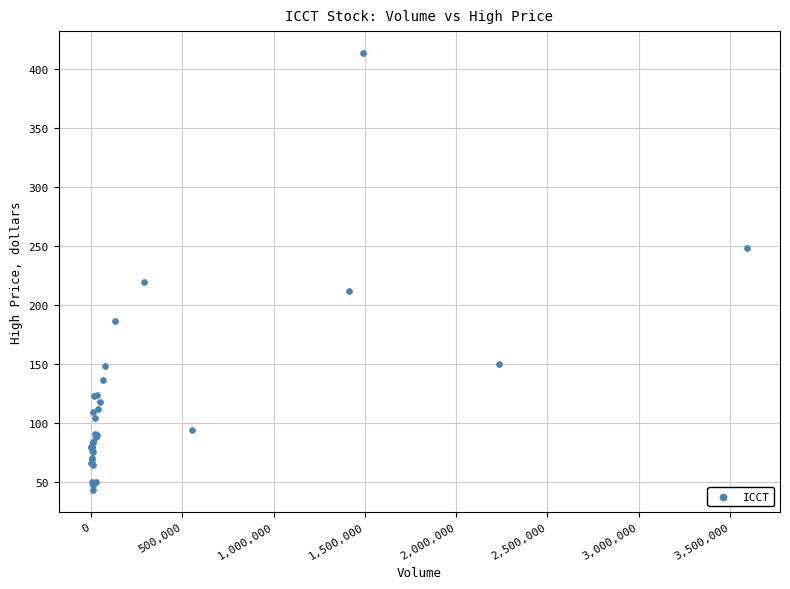

What Y value in the scatter plot is closest to 228?

219.6